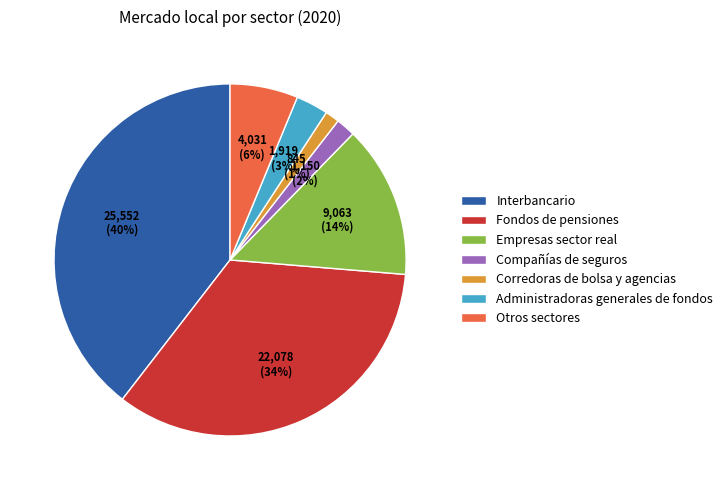

To the nearest percent, what is the combined percentage of Fondos de pensiones and Administradoras generales de fondos?

37%